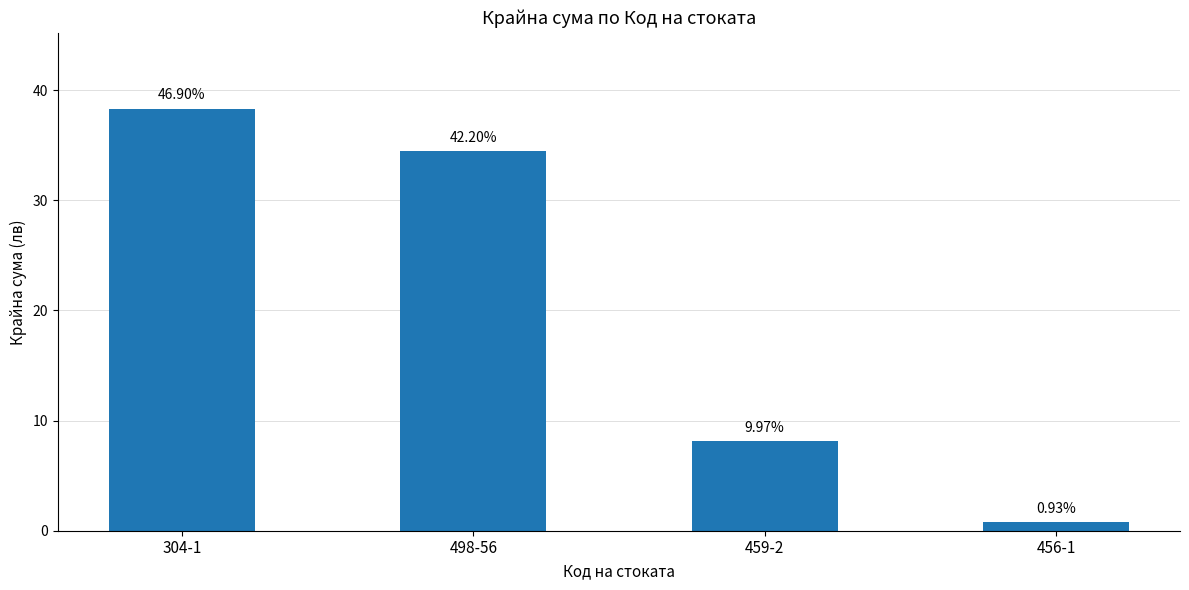

Are the bars horizontal?

No